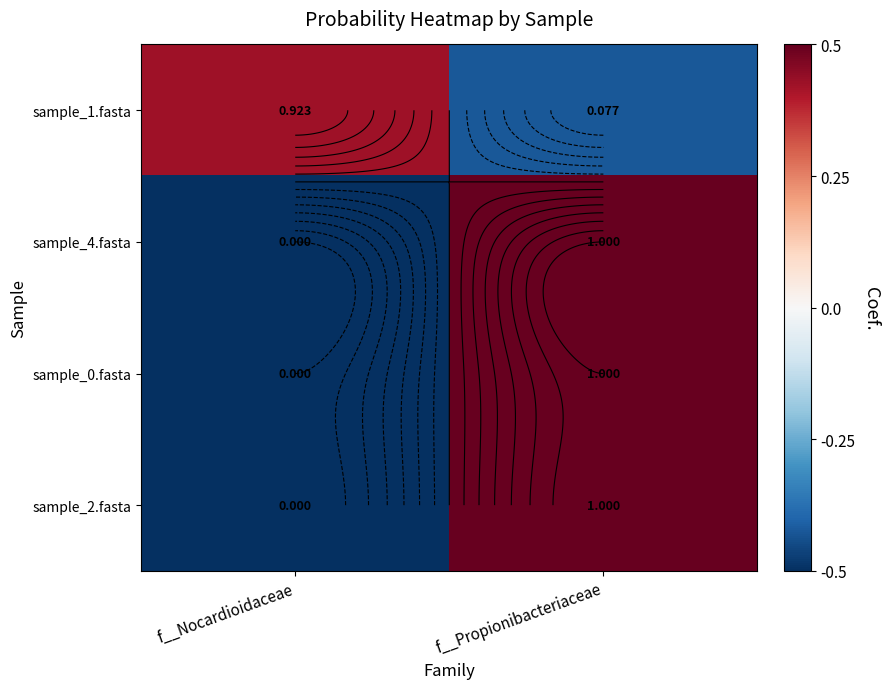

How many data points in sample_0.fasta are above 0?

1